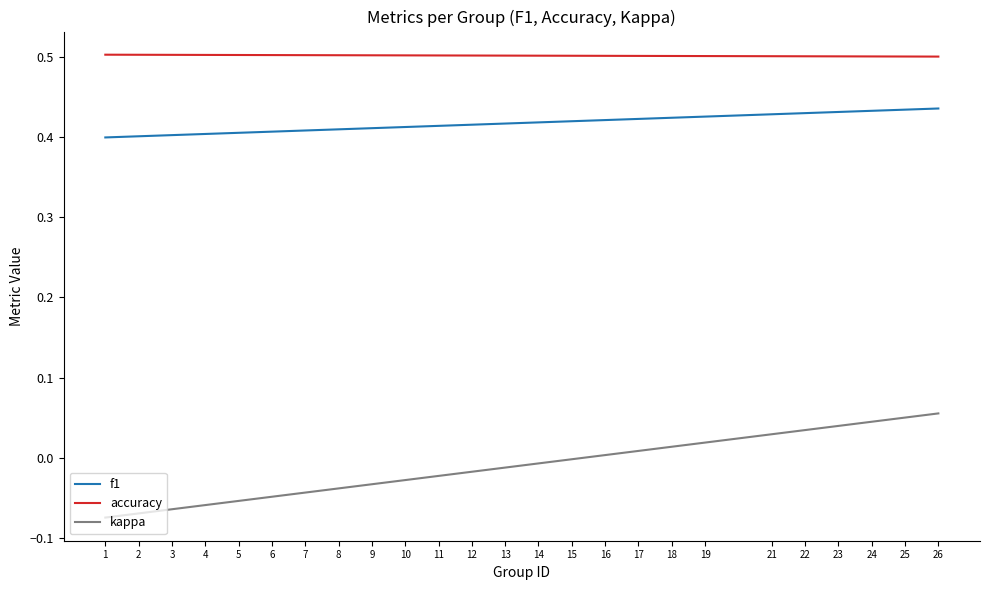

What is the average value of the accuracy series?

0.5